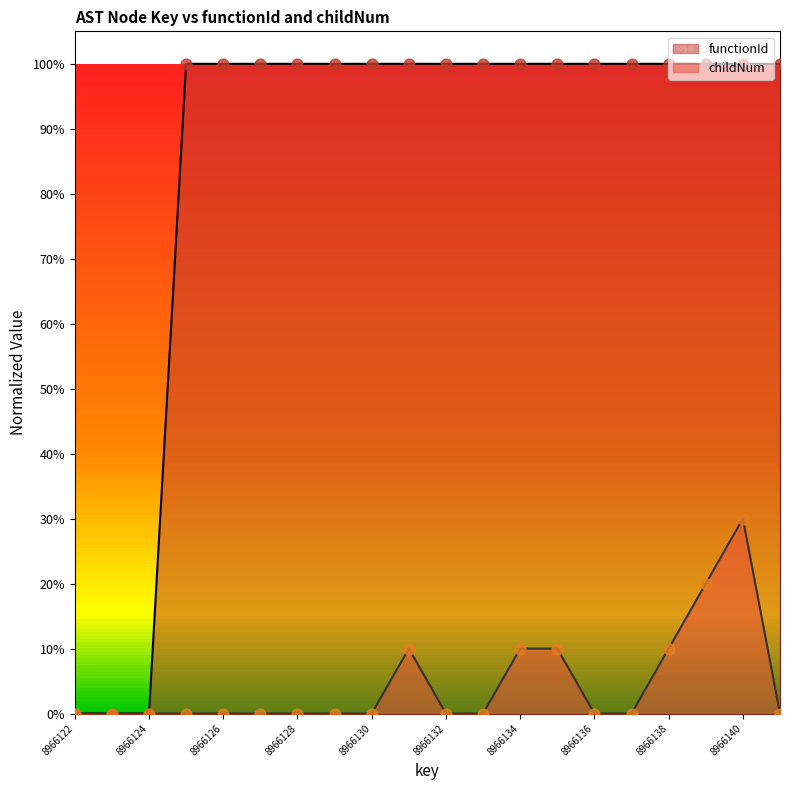

Which series has the largest Y range (max minus min)?

functionId